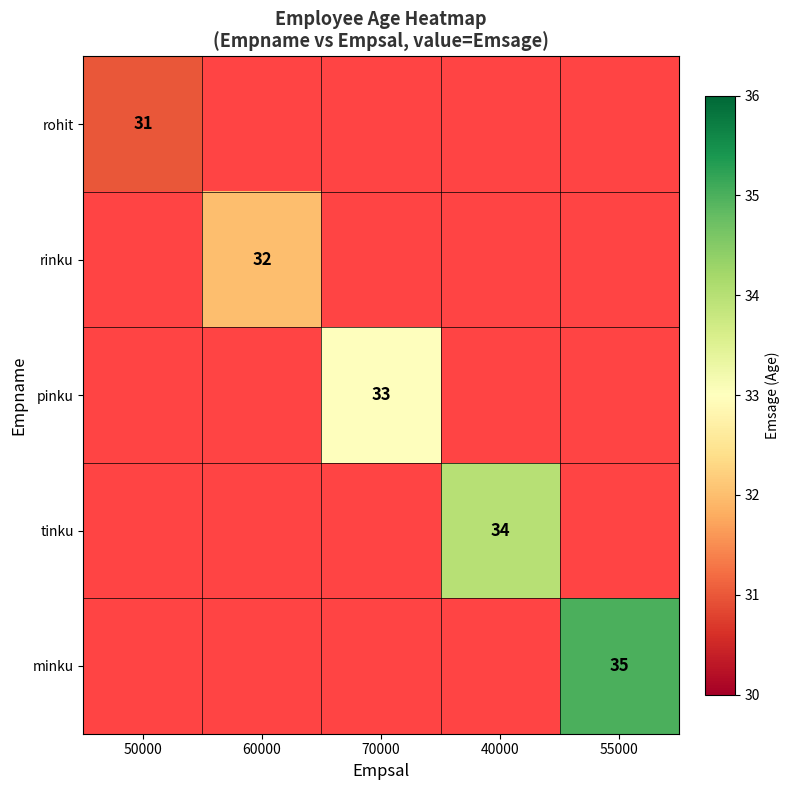

True or false: rohit has a value of 31 at 50000.

True